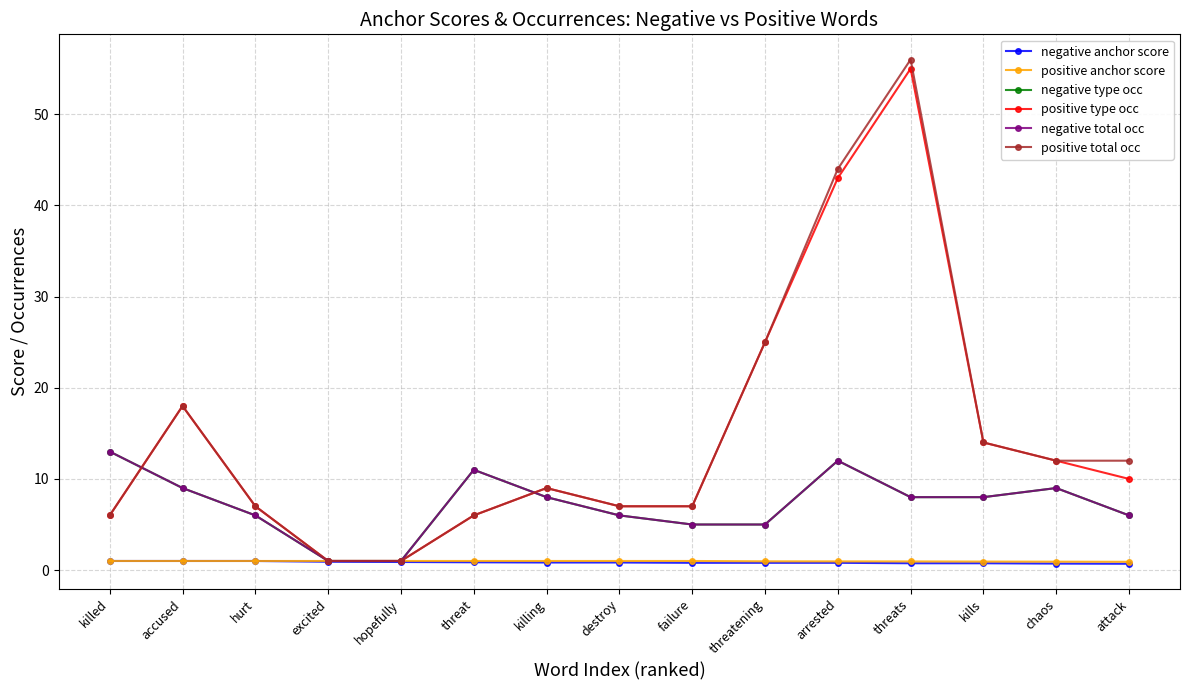

At how many categories does at least one series exceed 46?

1